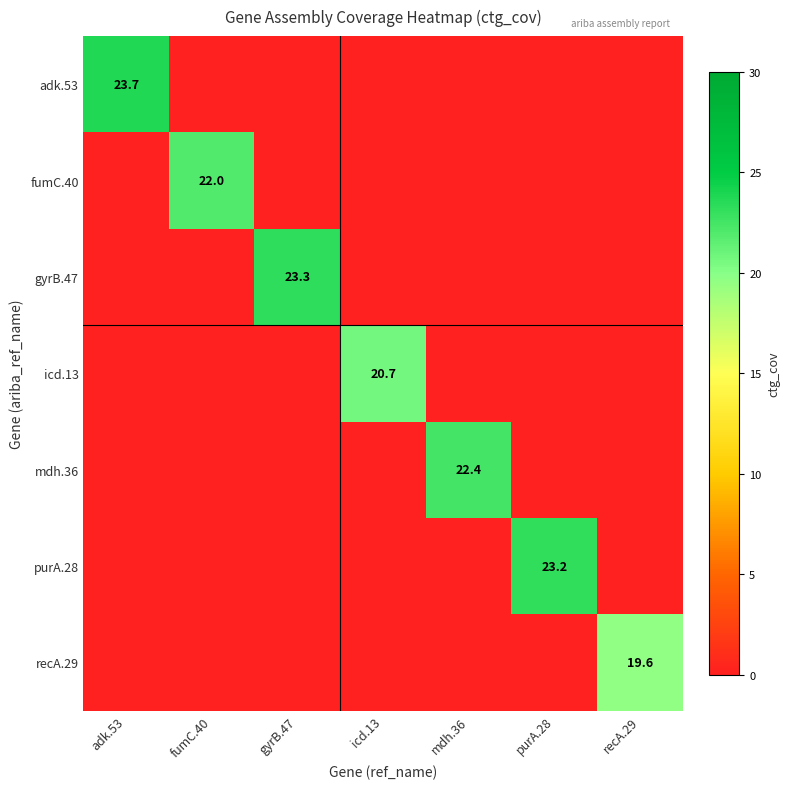

The purA.28 series shows 23.2 at purA.28. True or false?

True